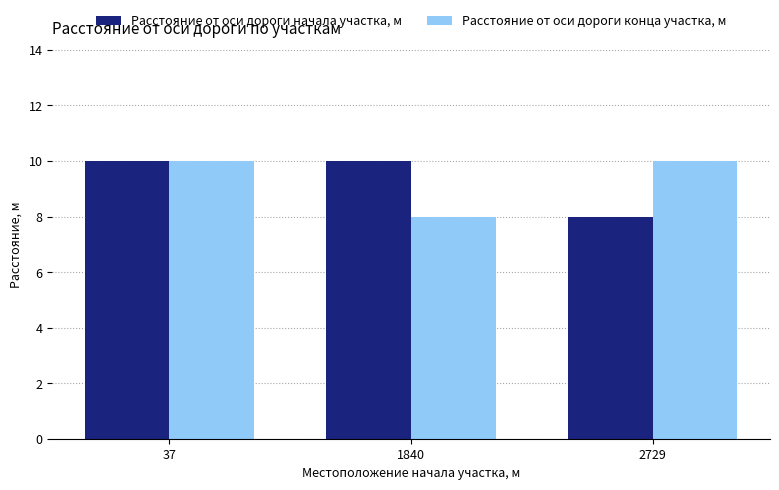

At which label does Расстояние от оси дороги начала участка, м reach its minimum?

2729